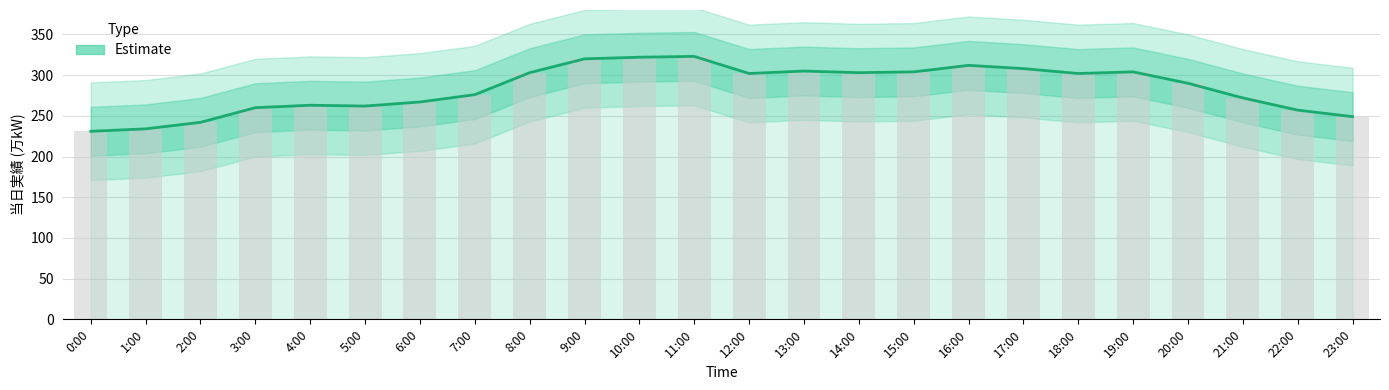

At which category does the chart reach its minimum across all series?

0:00